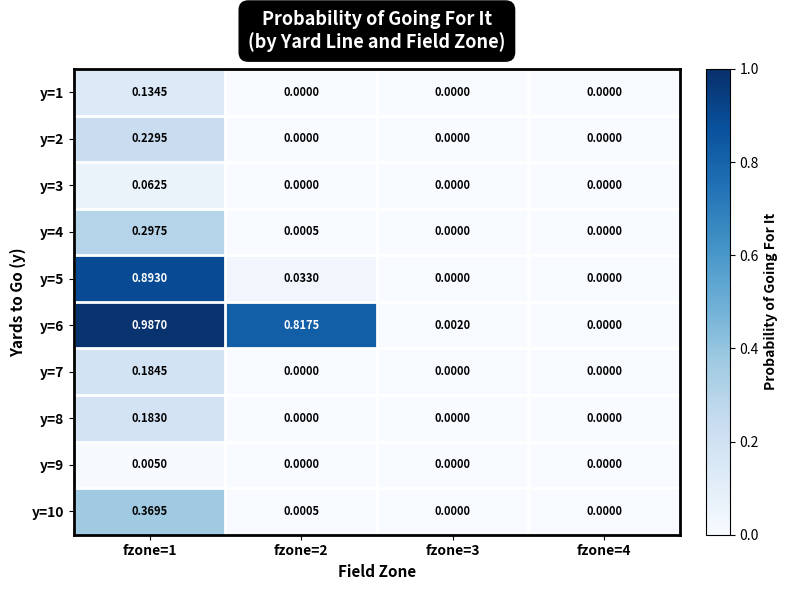

Which label corresponds to the largest value in the chart?

fzone=1